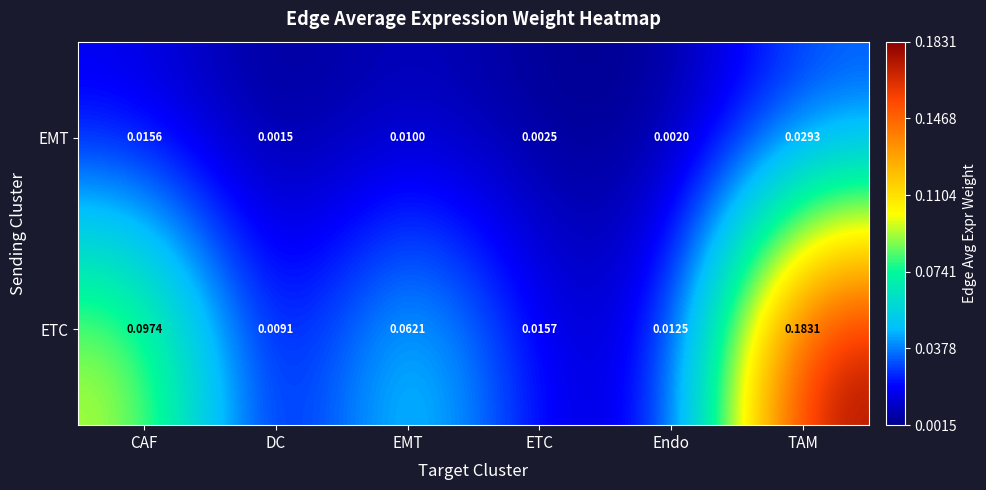

At how many categories does at least one series exceed 0?

6